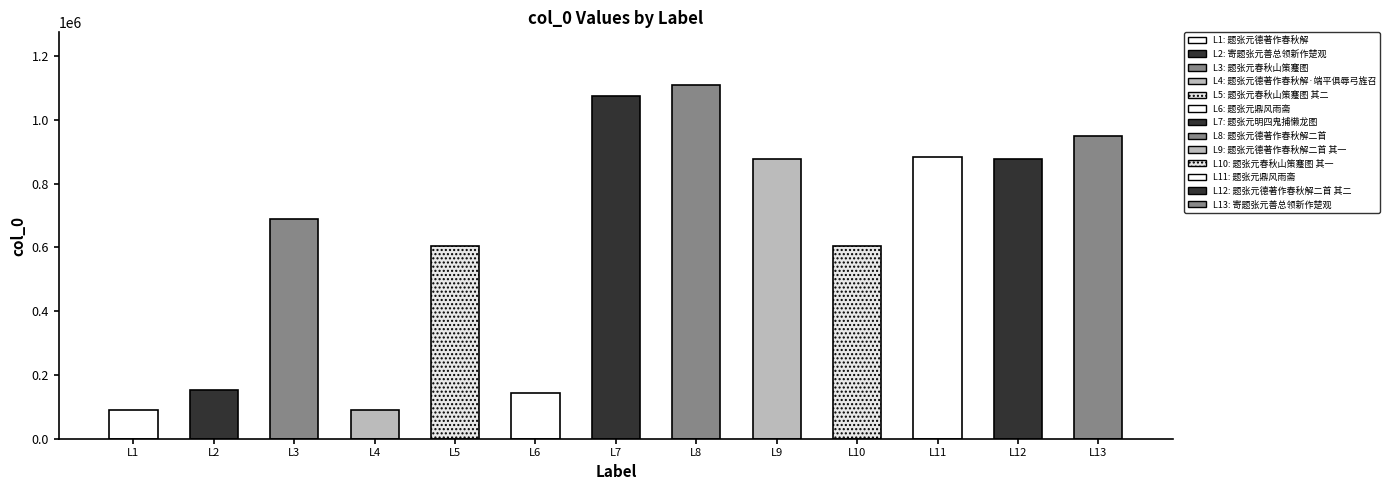

Rank the categories by value from highest to lowest.

题张元德著作春秋解二首, 题张元明四鬼捕懒龙图, 寄题张元善总领新作楚观, 题张元鼎风雨斋, 题张元德著作春秋解二首 其一, 题张元德著作春秋解二首 其二, 题张元春秋山策蹇图, 题张元春秋山策蹇图 其二, 题张元春秋山策蹇图 其一, 寄题张元善总领新作楚观, 题张元鼎风雨斋, 题张元德著作春秋解·端平俱辱弓旌召, 题张元德著作春秋解